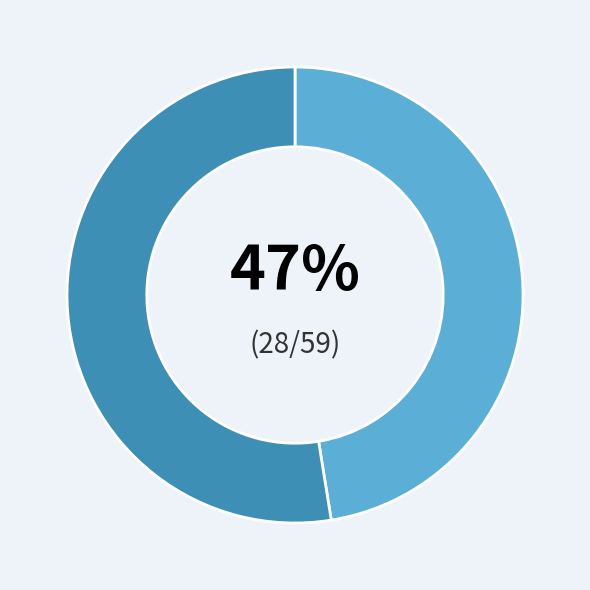

Is there any slice that represents more than half of the pie?

Yes